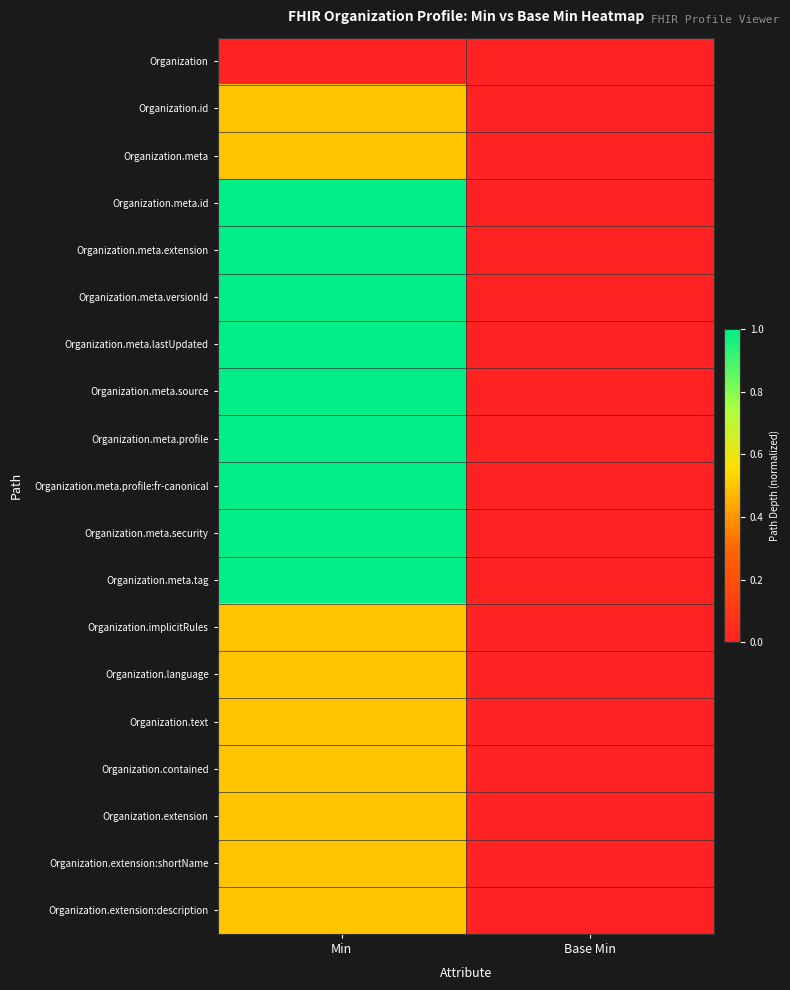

Which label corresponds to the smallest value in the chart?

Min